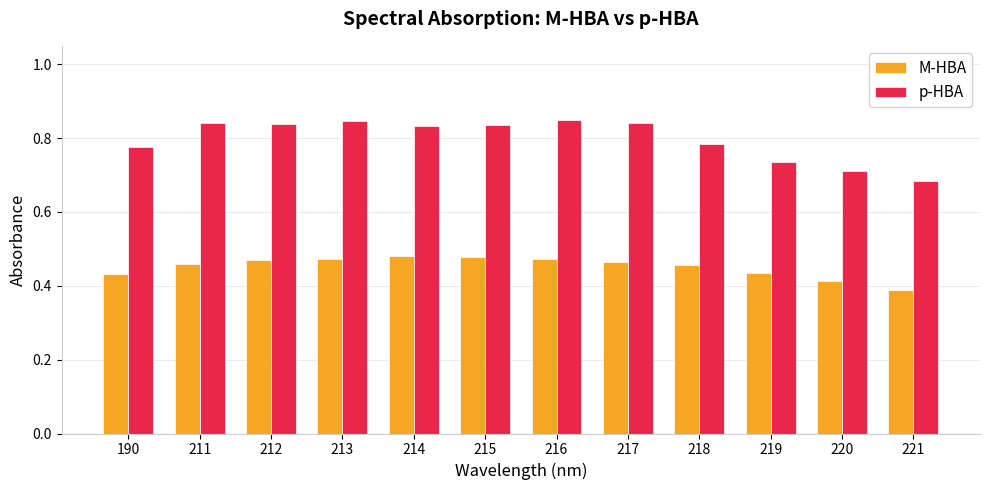

True or false: p-HBA has a value of 1.2 at 216.

False